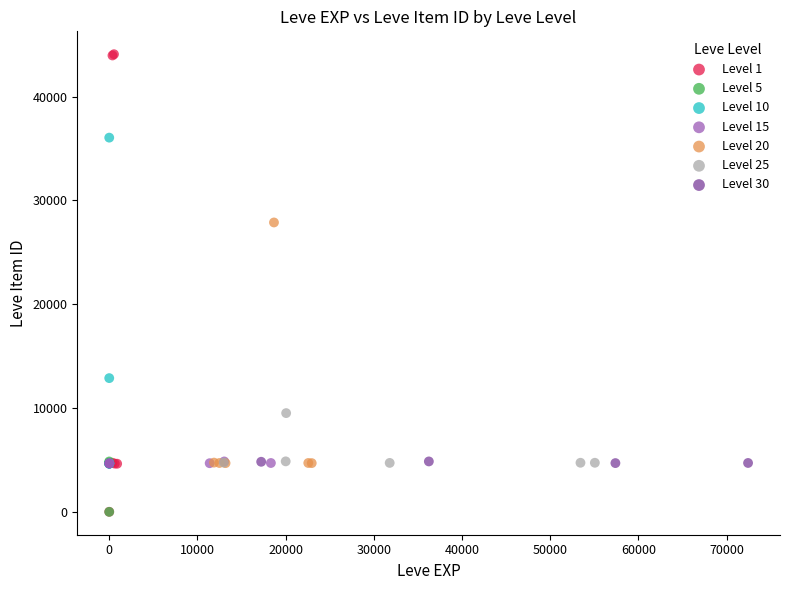

Which series has the widest spread of Y values?

Level 1